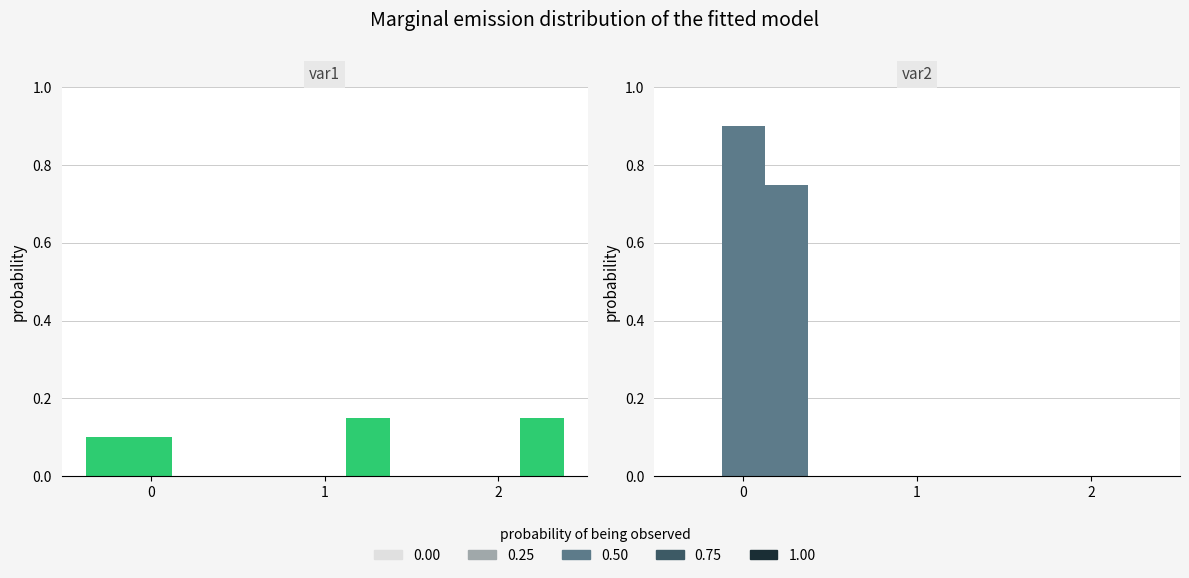

What is the difference between the highest and lowest values at 1?

0.1